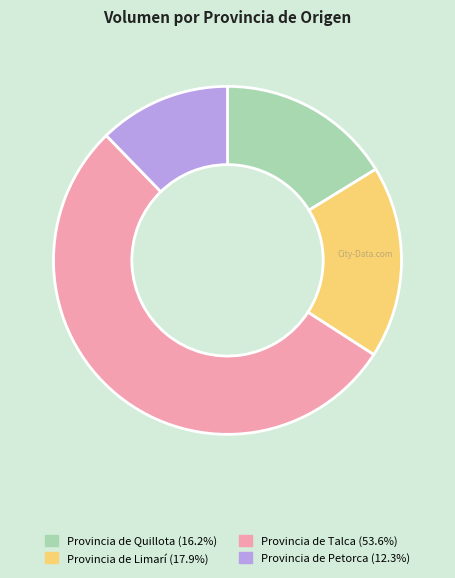

Does Provincia de Limarí represent more than half of the total?

No